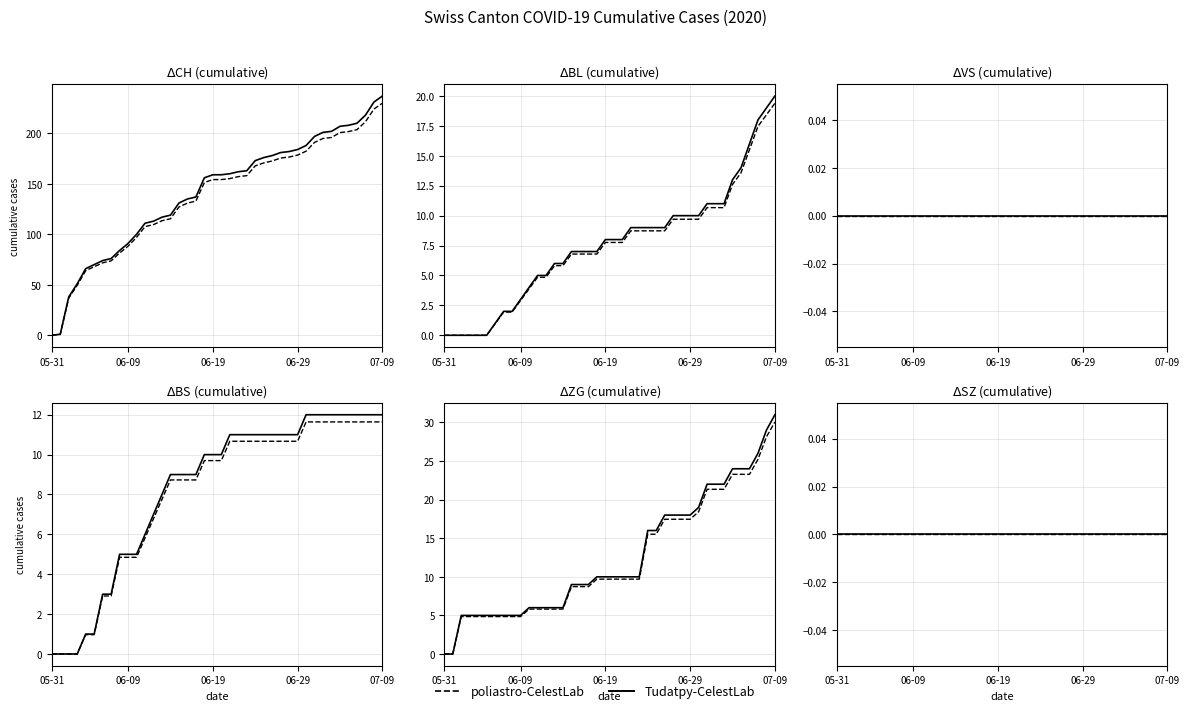

What is the label of the 1st point from the left?

05-31